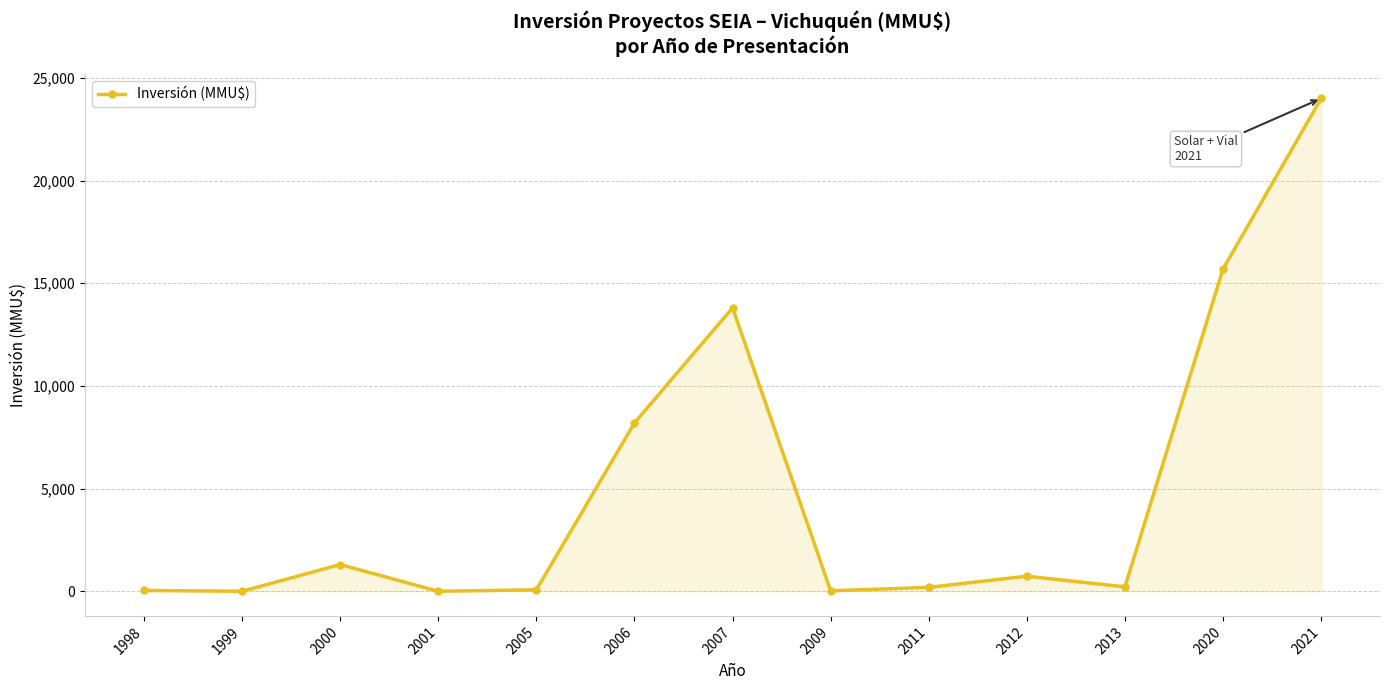

What is the greatest value displayed?

24000